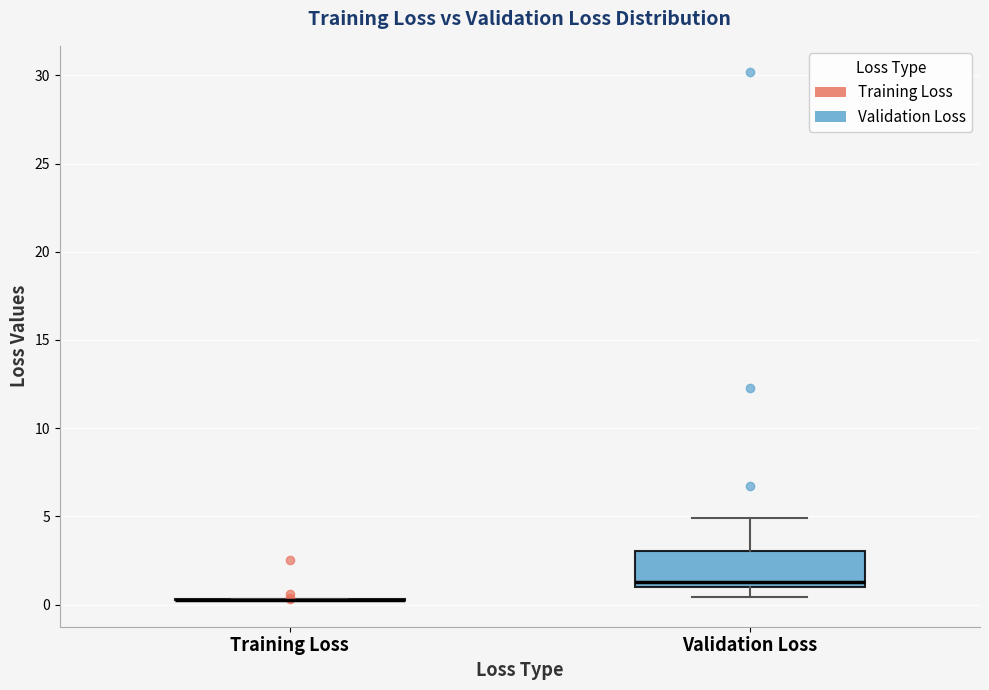

Reading left to right, transcribe this box plot: for each box, give where its median line is, the range the box spans, and where its two whiskers end, as read against the y-axis. The values are not printed on the chart, so give them approximately, as read against the axis.

Training Loss: box collapsed to a line at 0.5, whiskers 0.0 to 0.5
Validation Loss: median 1.5, box 1.0 to 3.0, whiskers 0.5 to 5.0